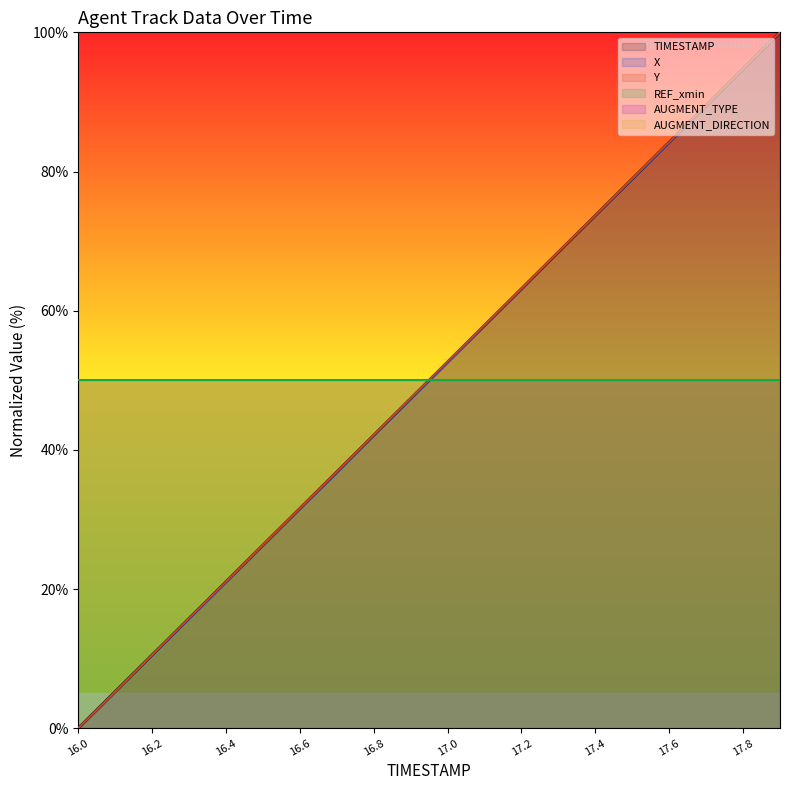

At which category is the sum across all series the highest?

17.9